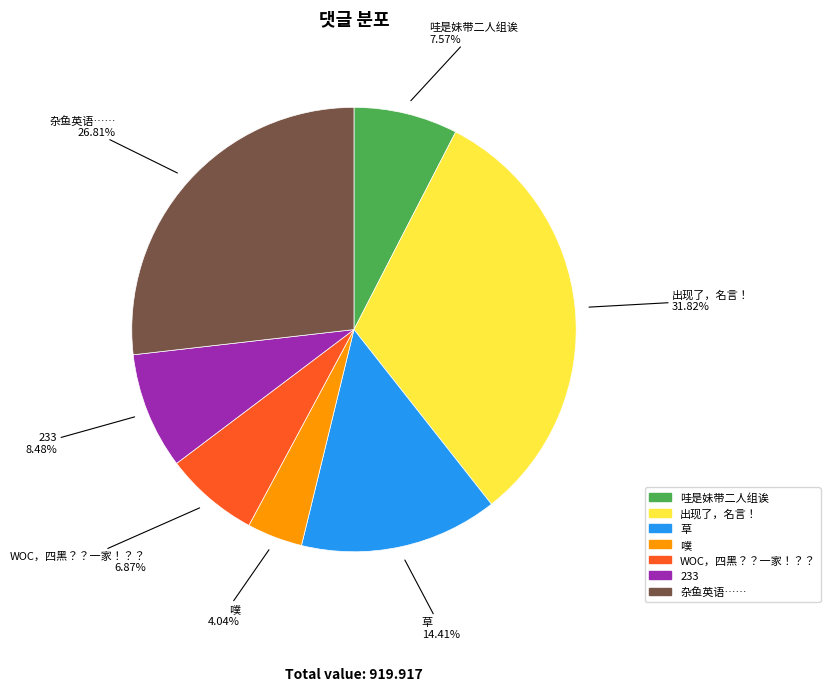

Count the number of slices in the pie.

7